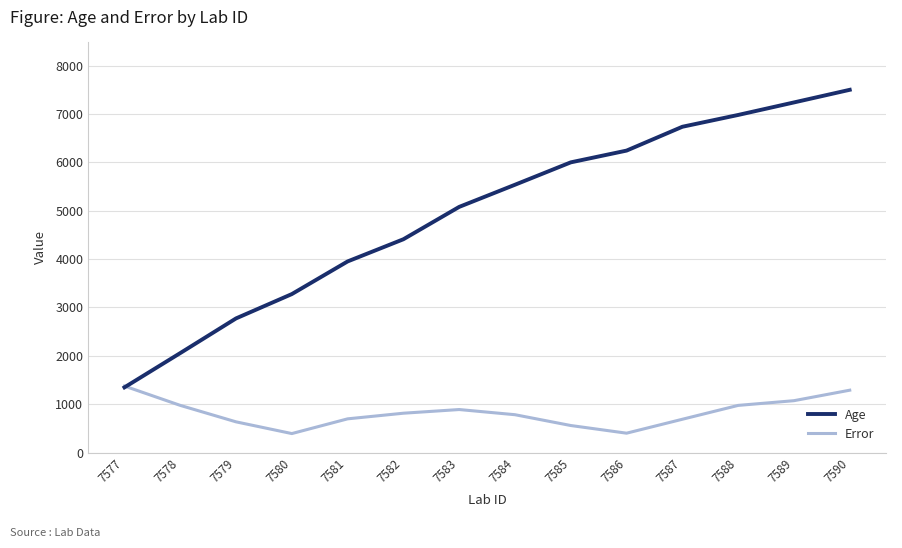

In Error, how many points are lower than both neighbors (excluding endpoints)?

2